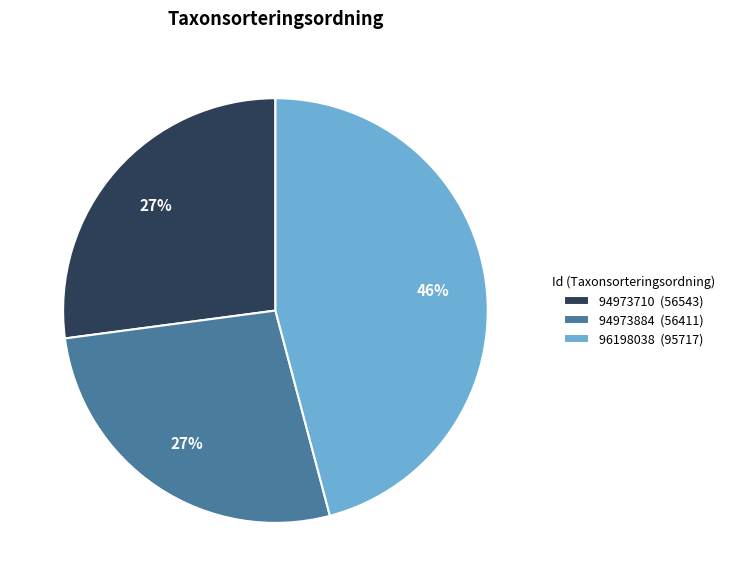

Is it true that 94973710 is 32% of the pie?

False